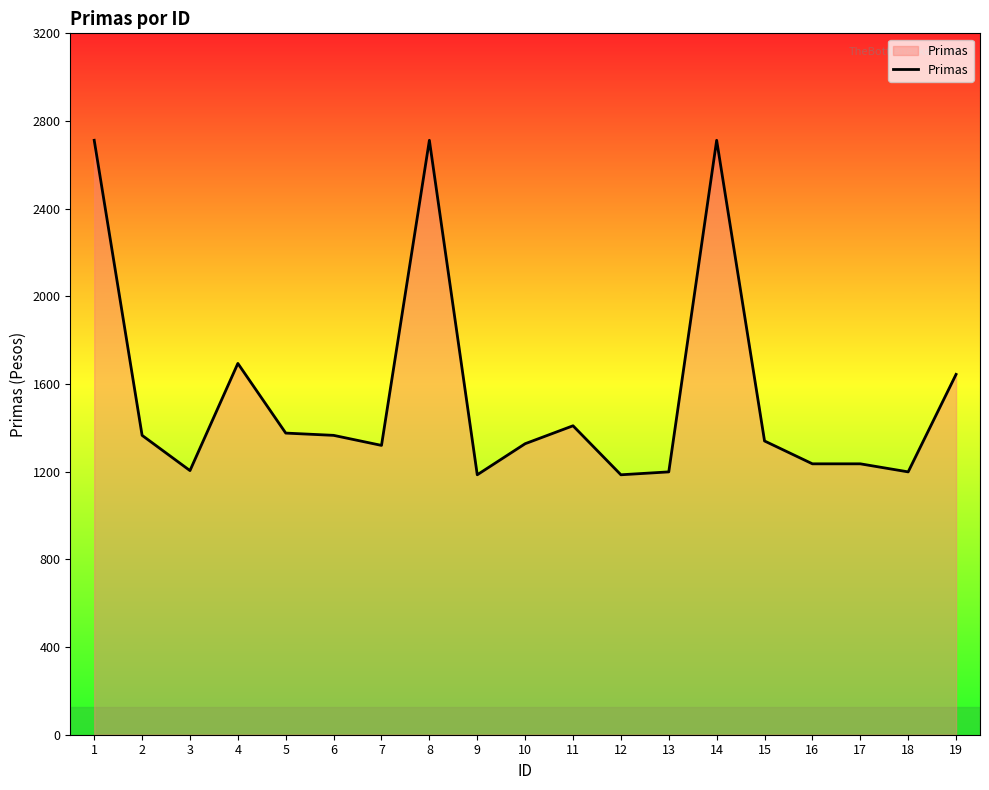

What is the smallest value displayed?

1186.0